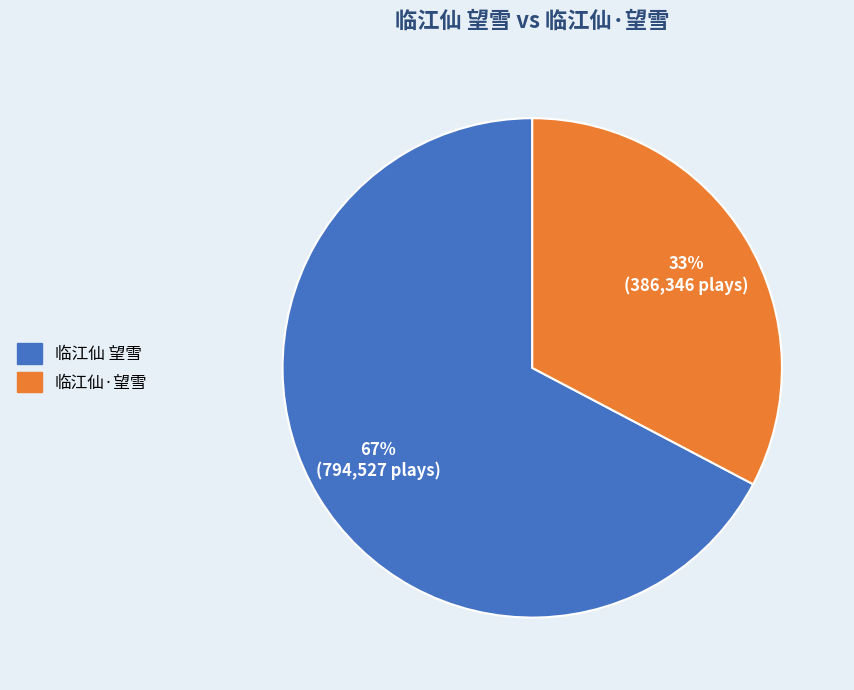

What percentage is the 临江仙·望雪 slice, to the nearest percent?

33%